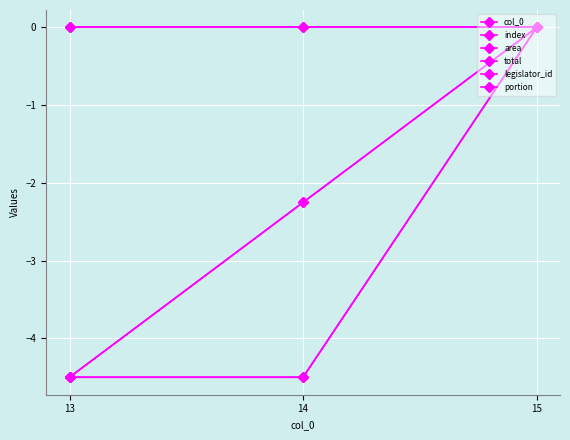

At which category is the sum across all series the highest?

15